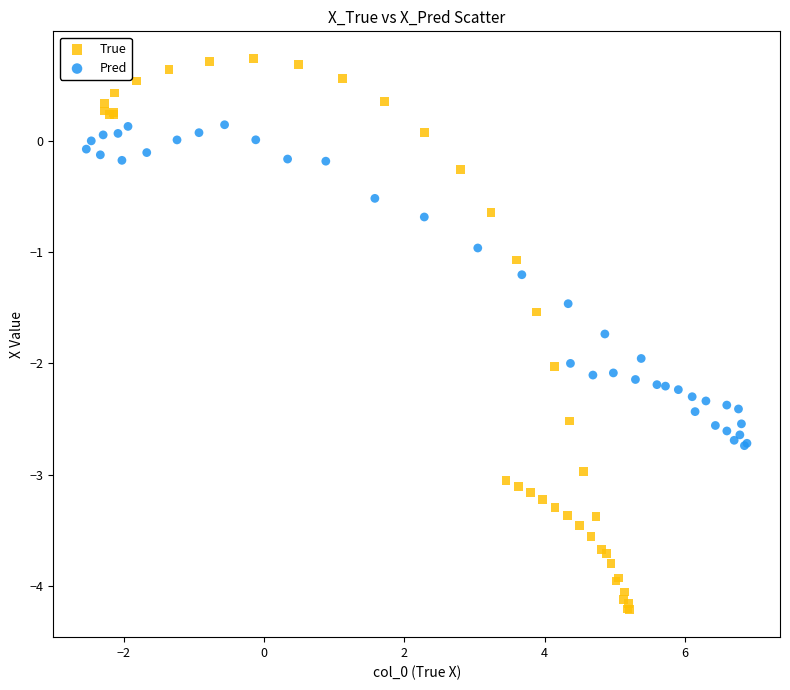

Which series contains the highest Y value?

True